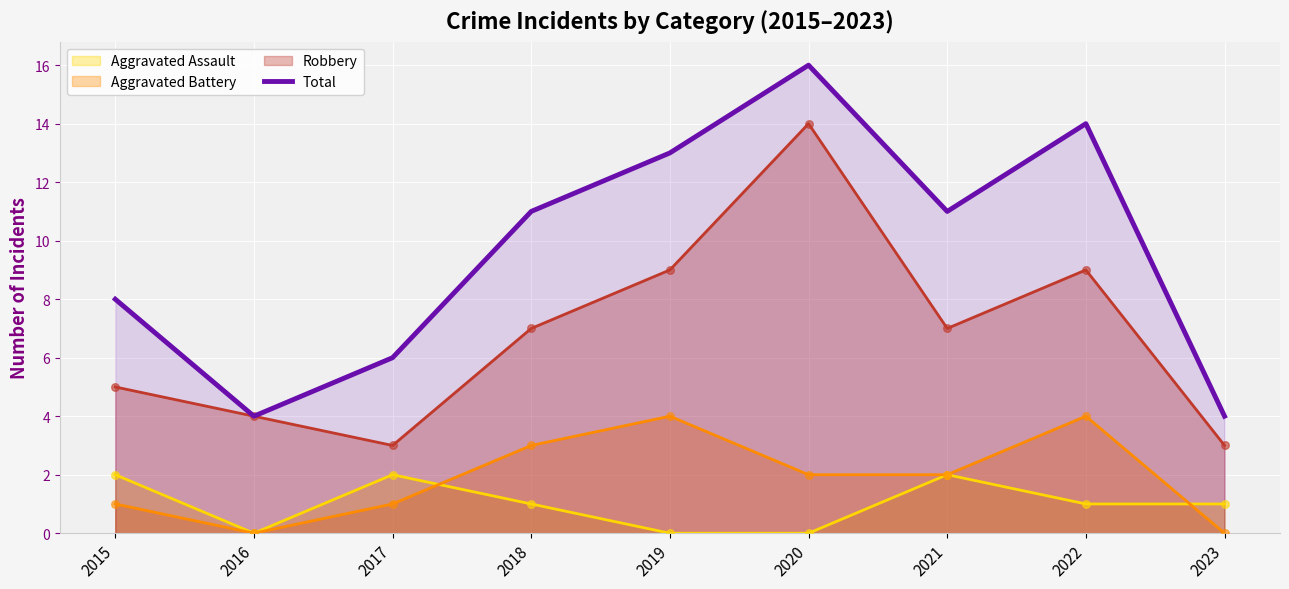

Which series has the widest spread of values?

Total